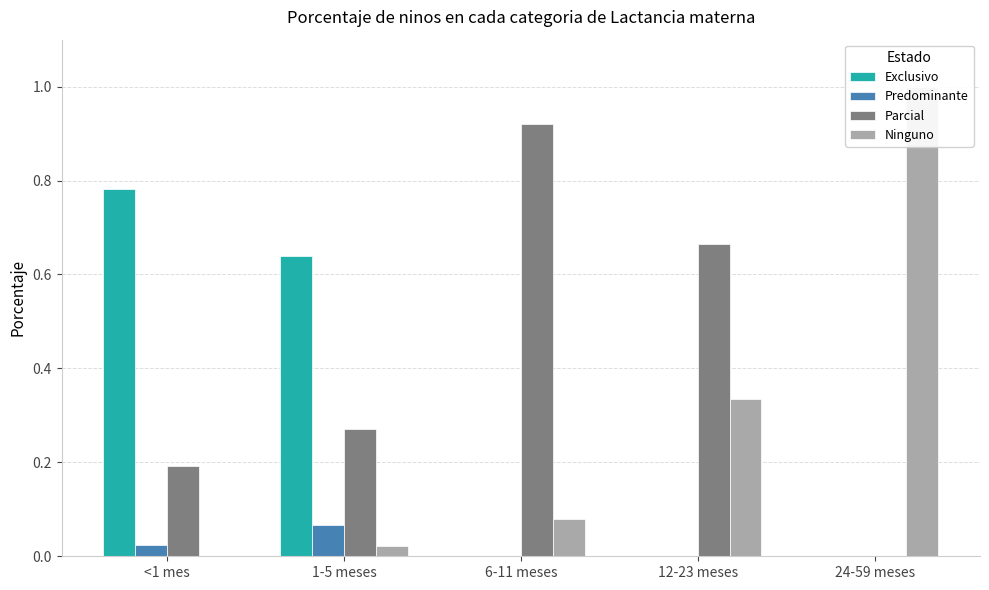

Is it true that Parcial equals 0.9 at 6-11 meses?

True